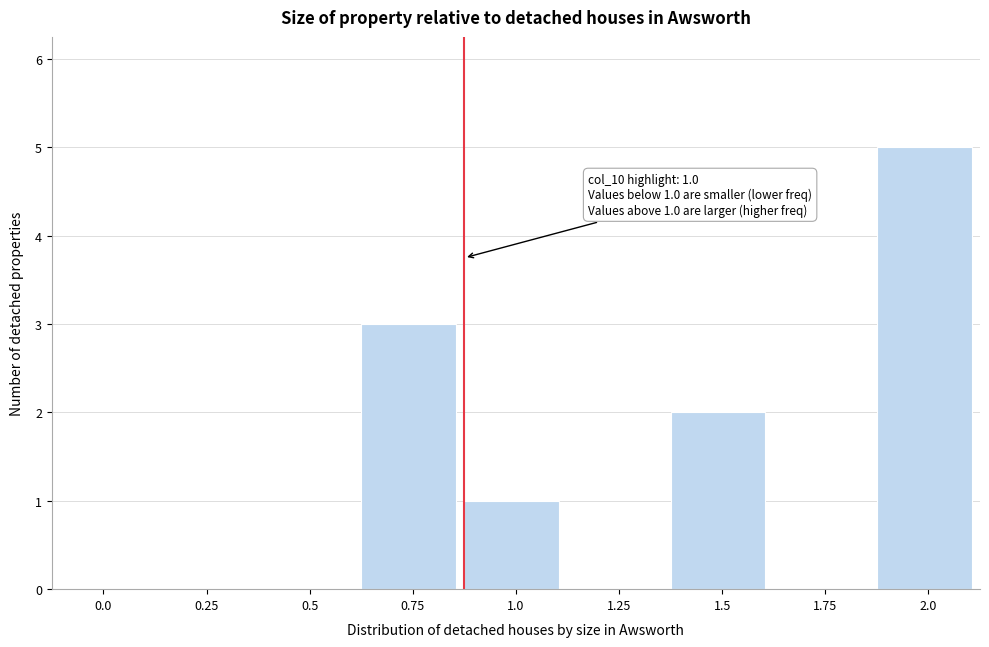

Reading left to right, extract all data points from this chart.

0.0=0	0.25=0	0.5=0	0.75=3	1.0=1	1.25=0	1.5=2	1.75=0	2.0=5